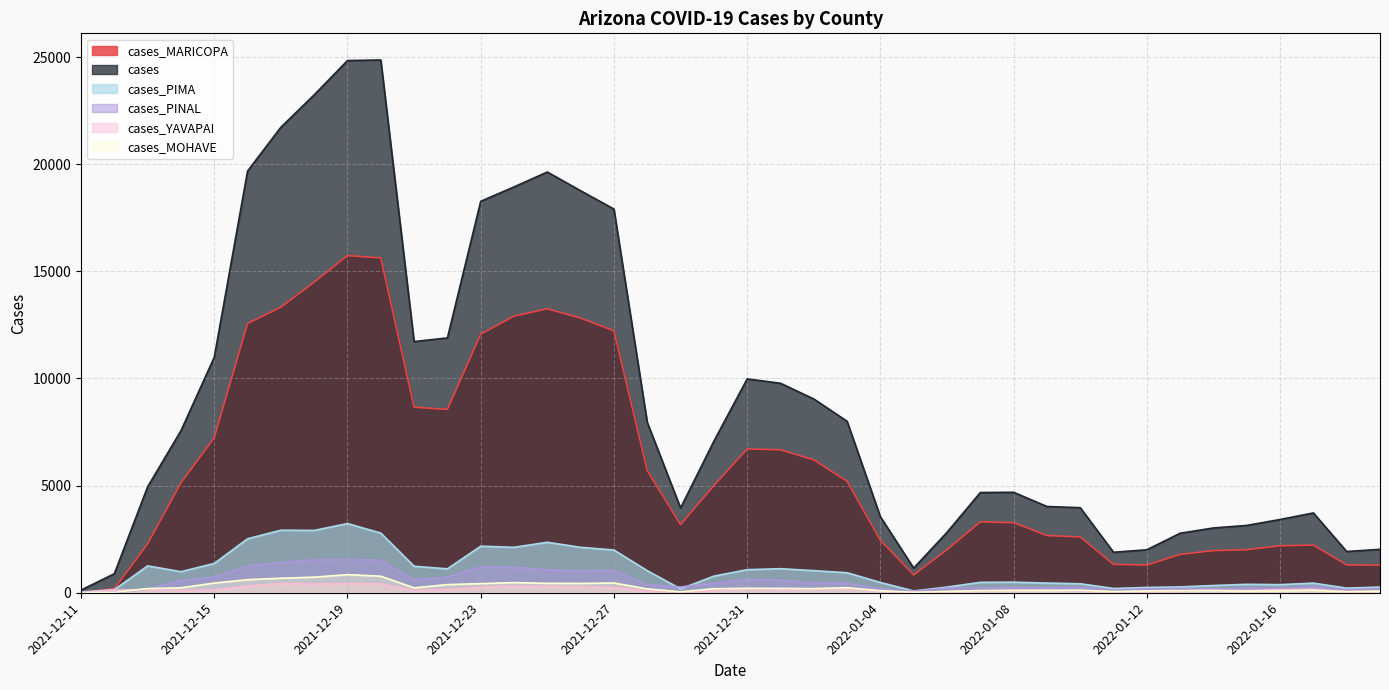

The cases_MARICOPA series shows 5130 at 2021-12-14. True or false?

True